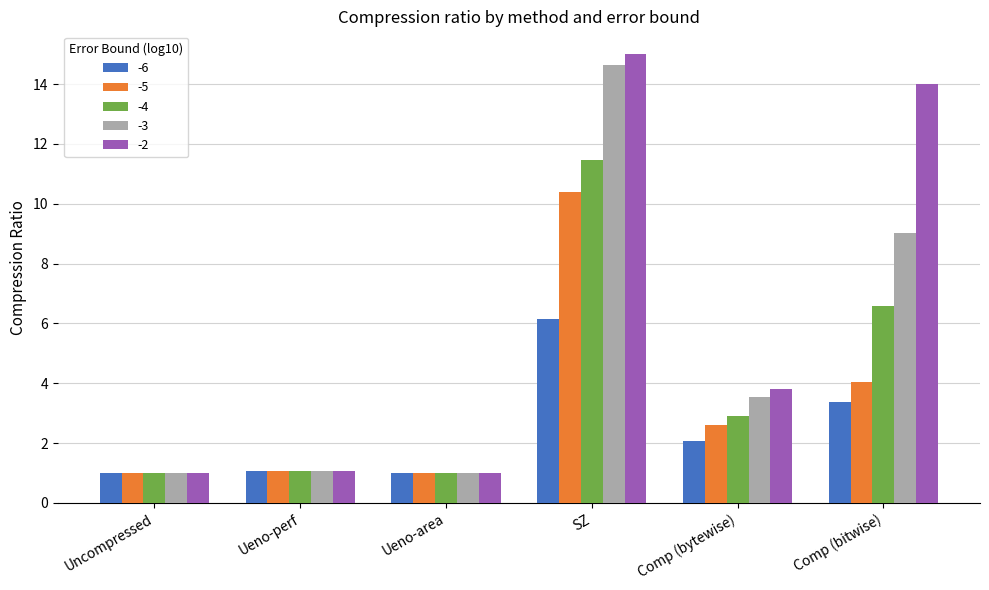

True or false: -4 has a value of 1.0 at Ueno-area.

True